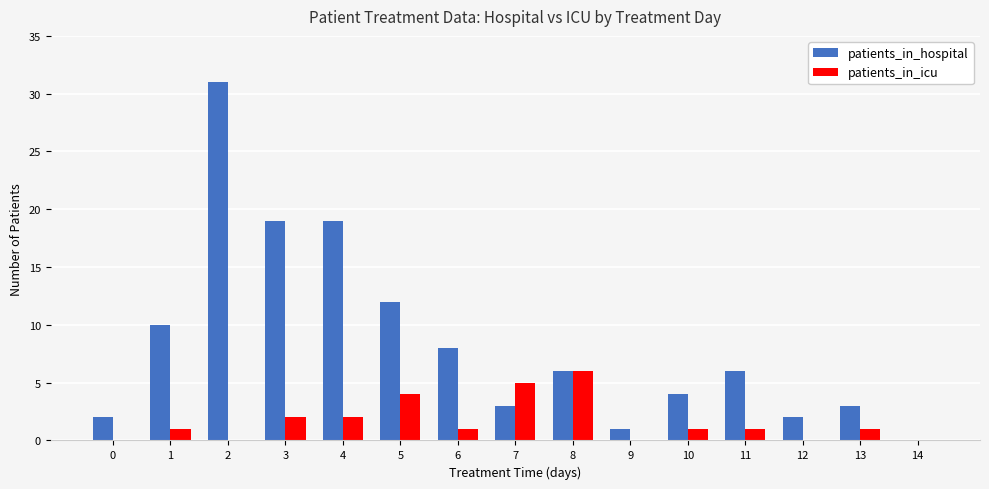

How many positive values does the patients_in_hospital series have?

14